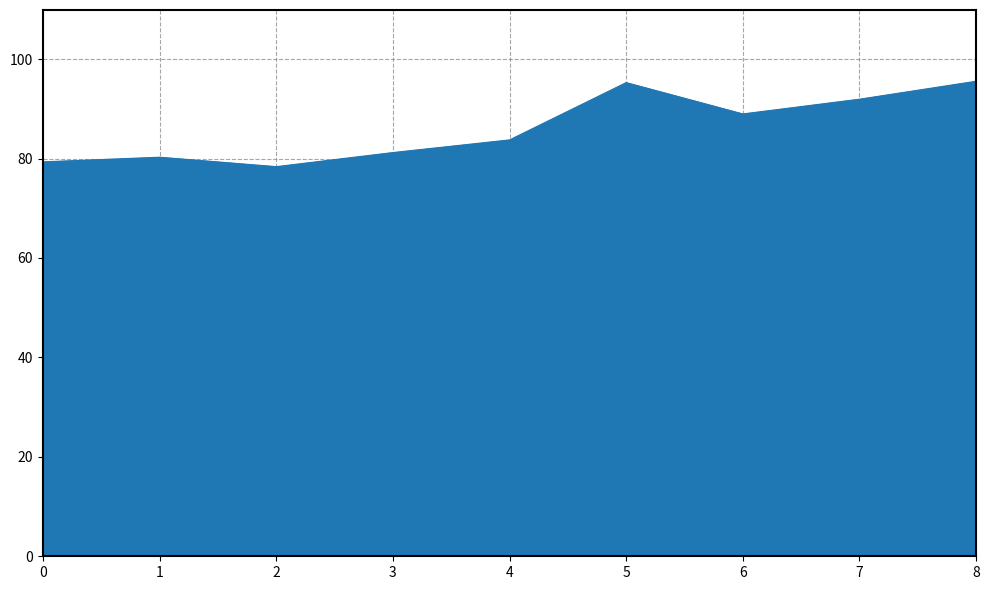

What is the change in value from 1 to 8?

+15.3